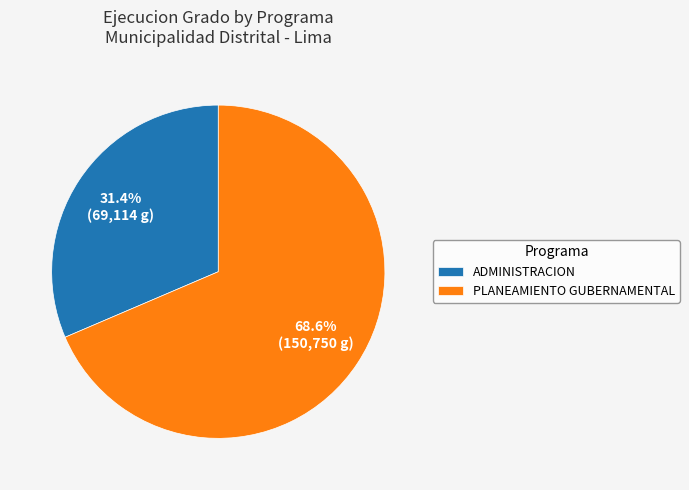

Which has a higher value, ADMINISTRACION or PLANEAMIENTO GUBERNAMENTAL?

PLANEAMIENTO GUBERNAMENTAL